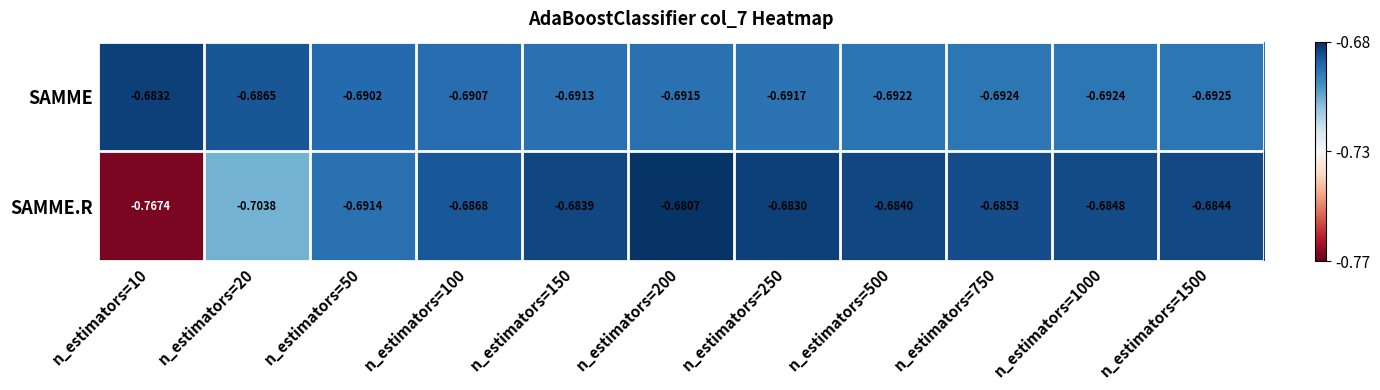

Which series changed the most between n_estimators=10 and n_estimators=1500?

SAMME.R